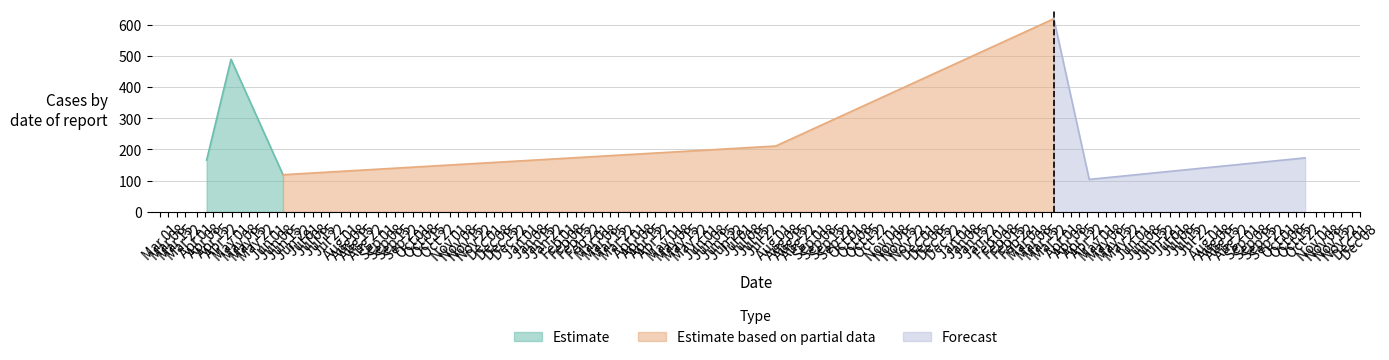

What is the lowest value of the Estimate series?

119